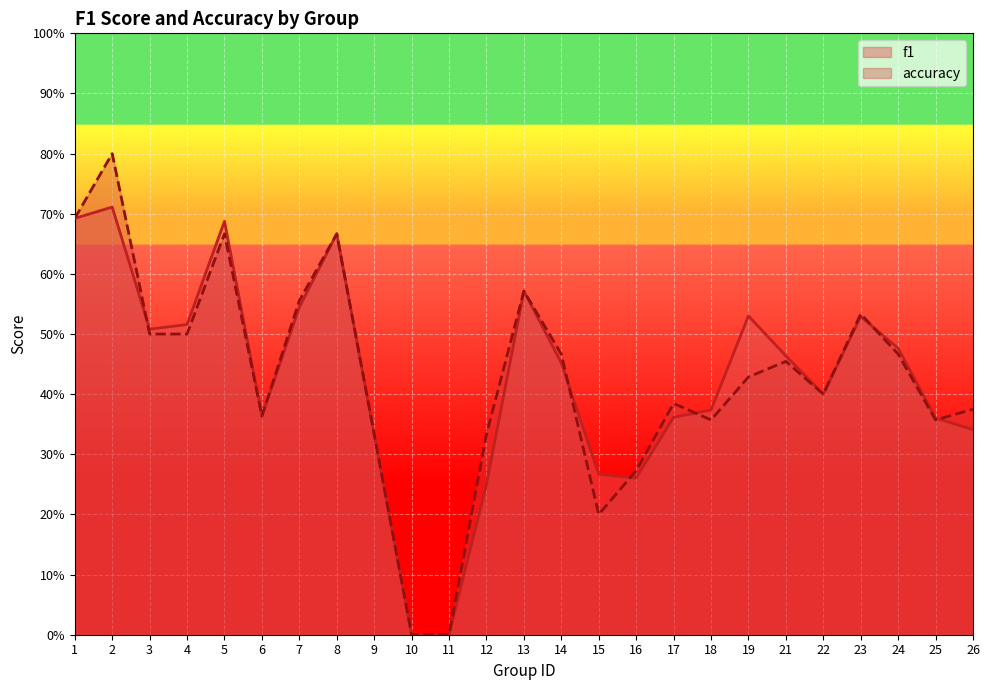

Does the chart display data point markers on the line(s)?

No